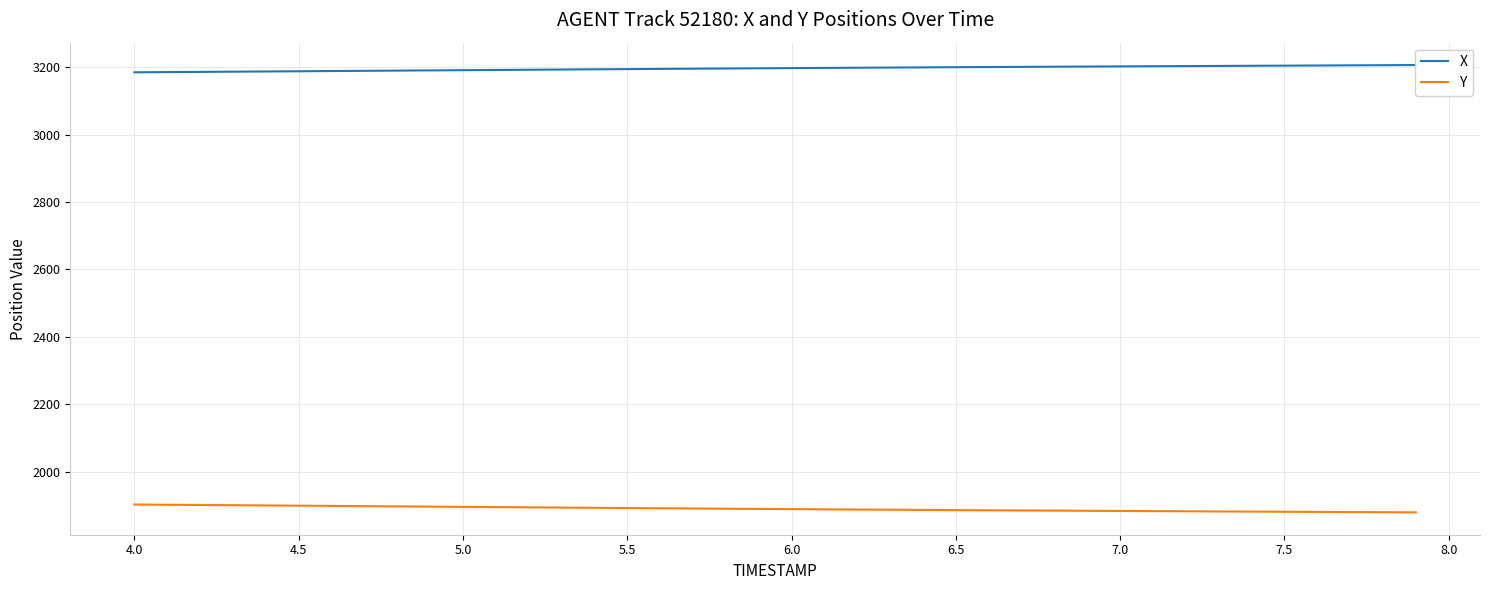

What is the difference between the maximum and minimum values in the Y series?

23.2